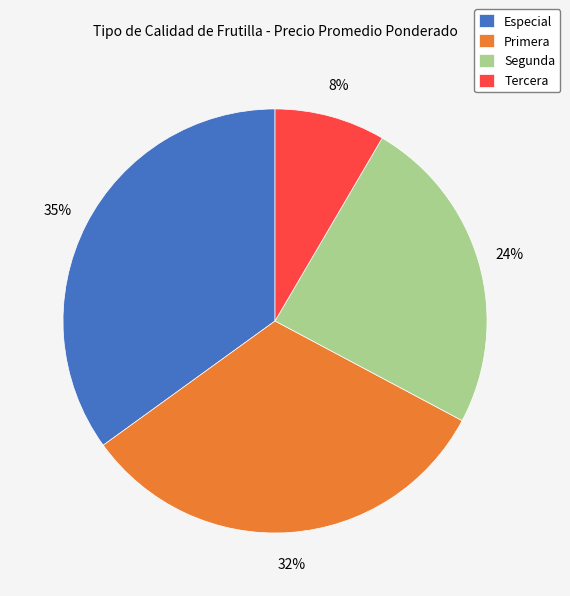

True or false: Especial accounts for 35% of the total.

True